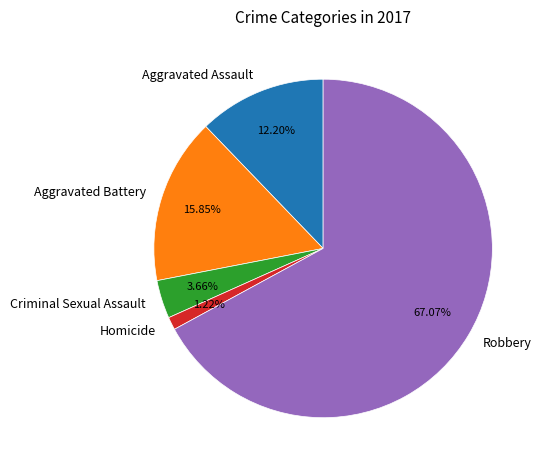

To the nearest percent, what is the average slice percentage?

20%